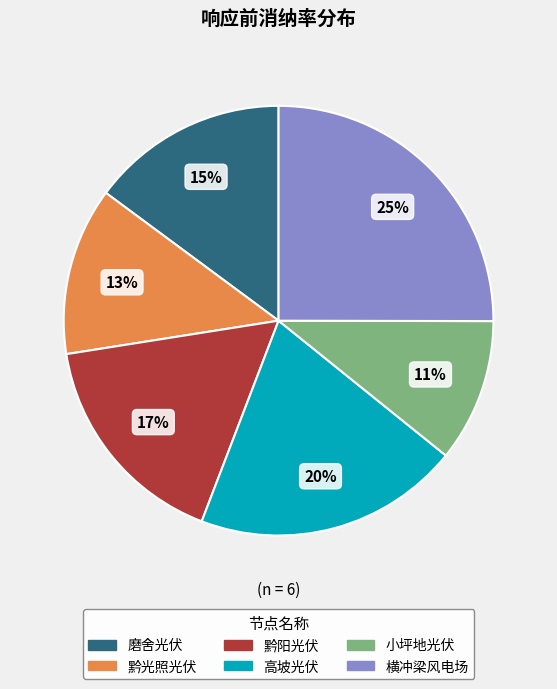

Combined, do 高坡光伏 and 横冲梁风电场 account for over 50%?

No